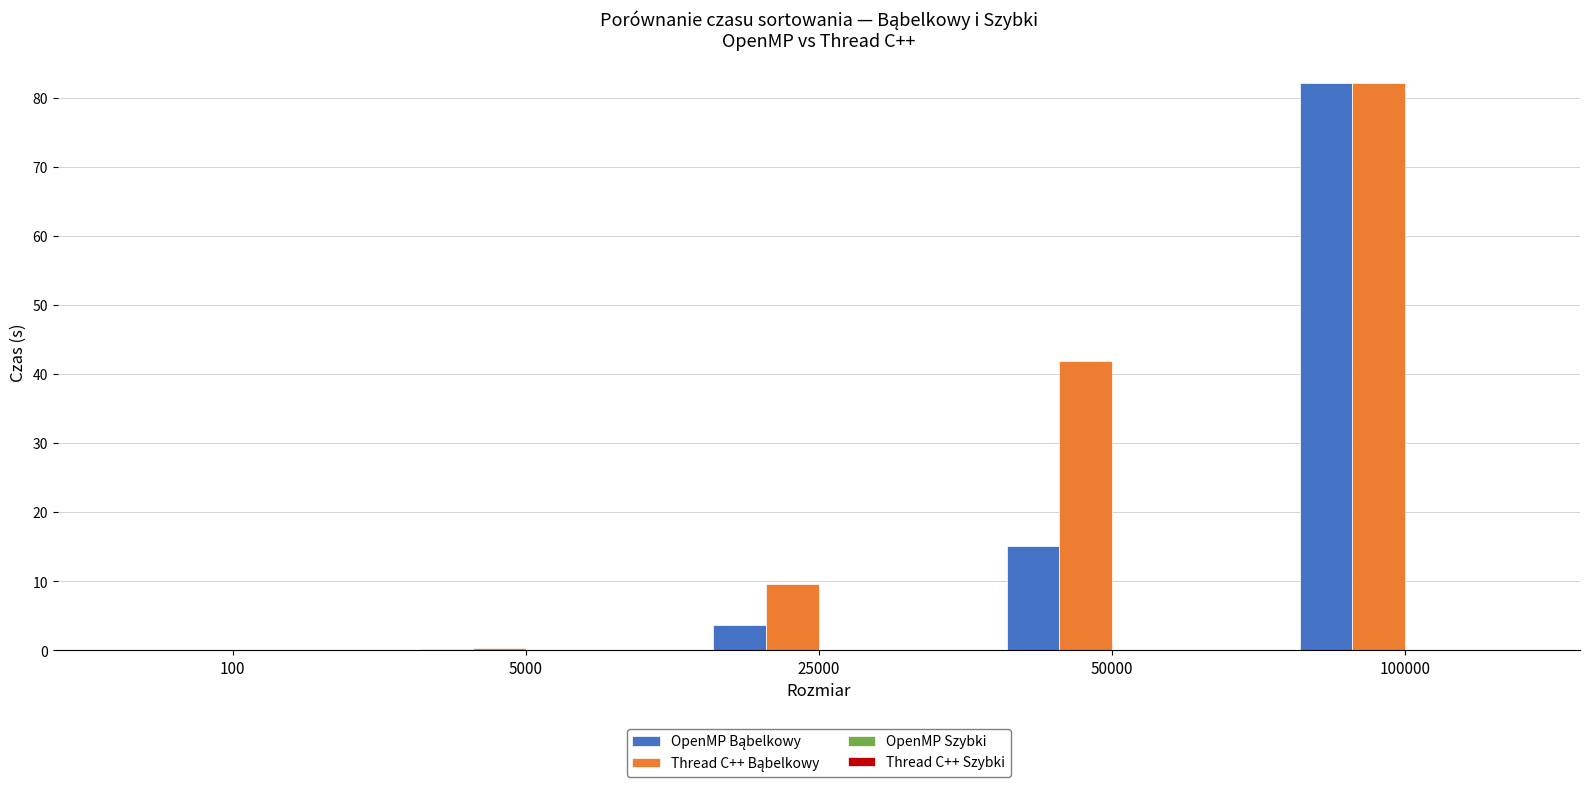

At which category is the sum across all series the highest?

100000